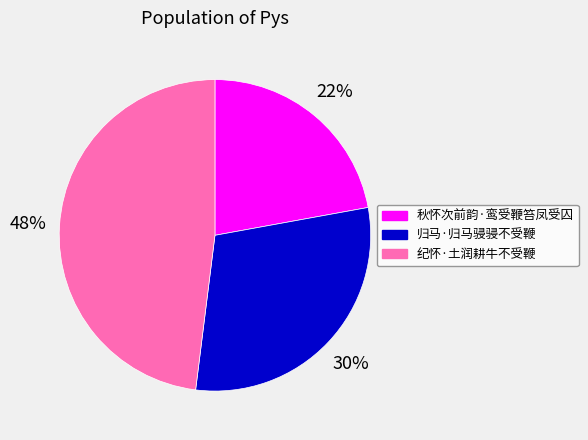

To the nearest percent, what is the combined percentage of 纪怀·土润耕牛不受鞭 and 秋怀次前韵·鸾受鞭笞凤受囚?

70%